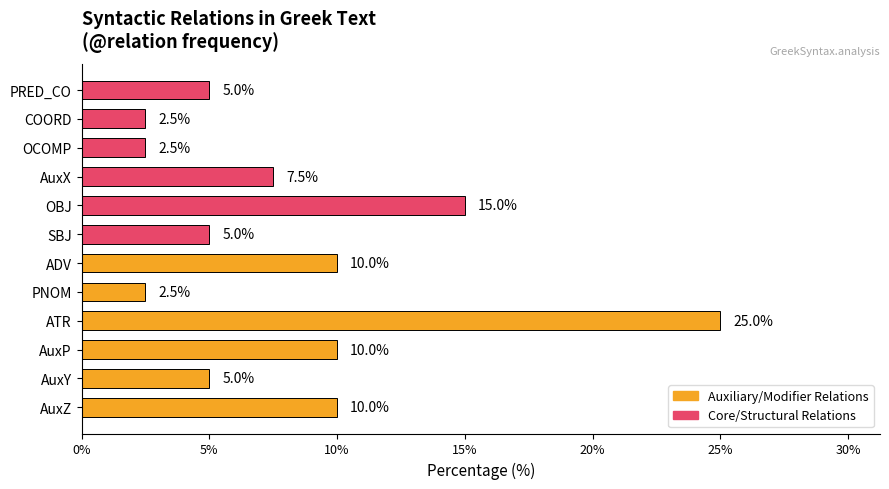

List the labels in order of value, largest first.

ATR, OBJ, AuxZ, AuxP, ADV, AuxX, AuxY, SBJ, PRED_CO, PNOM, OCOMP, COORD